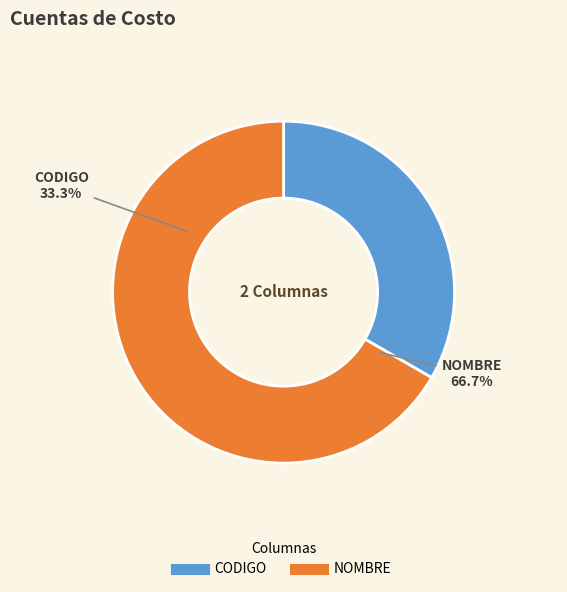

Rank the categories by value from highest to lowest.

NOMBRE, CODIGO